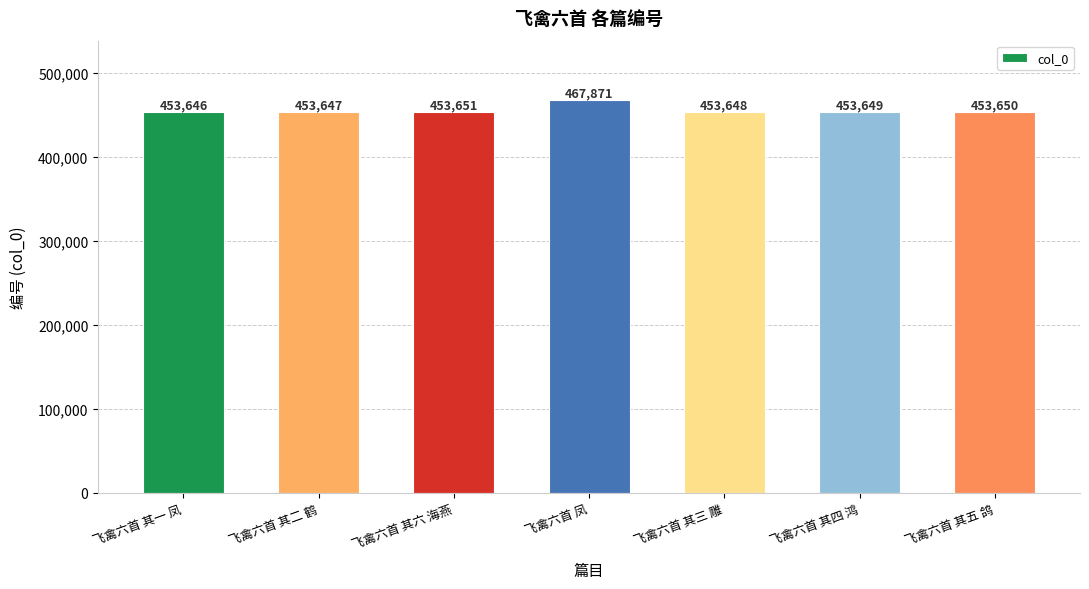

Between 飞禽六首 凤 and 飞禽六首 其三 雕, which is larger?

飞禽六首 凤